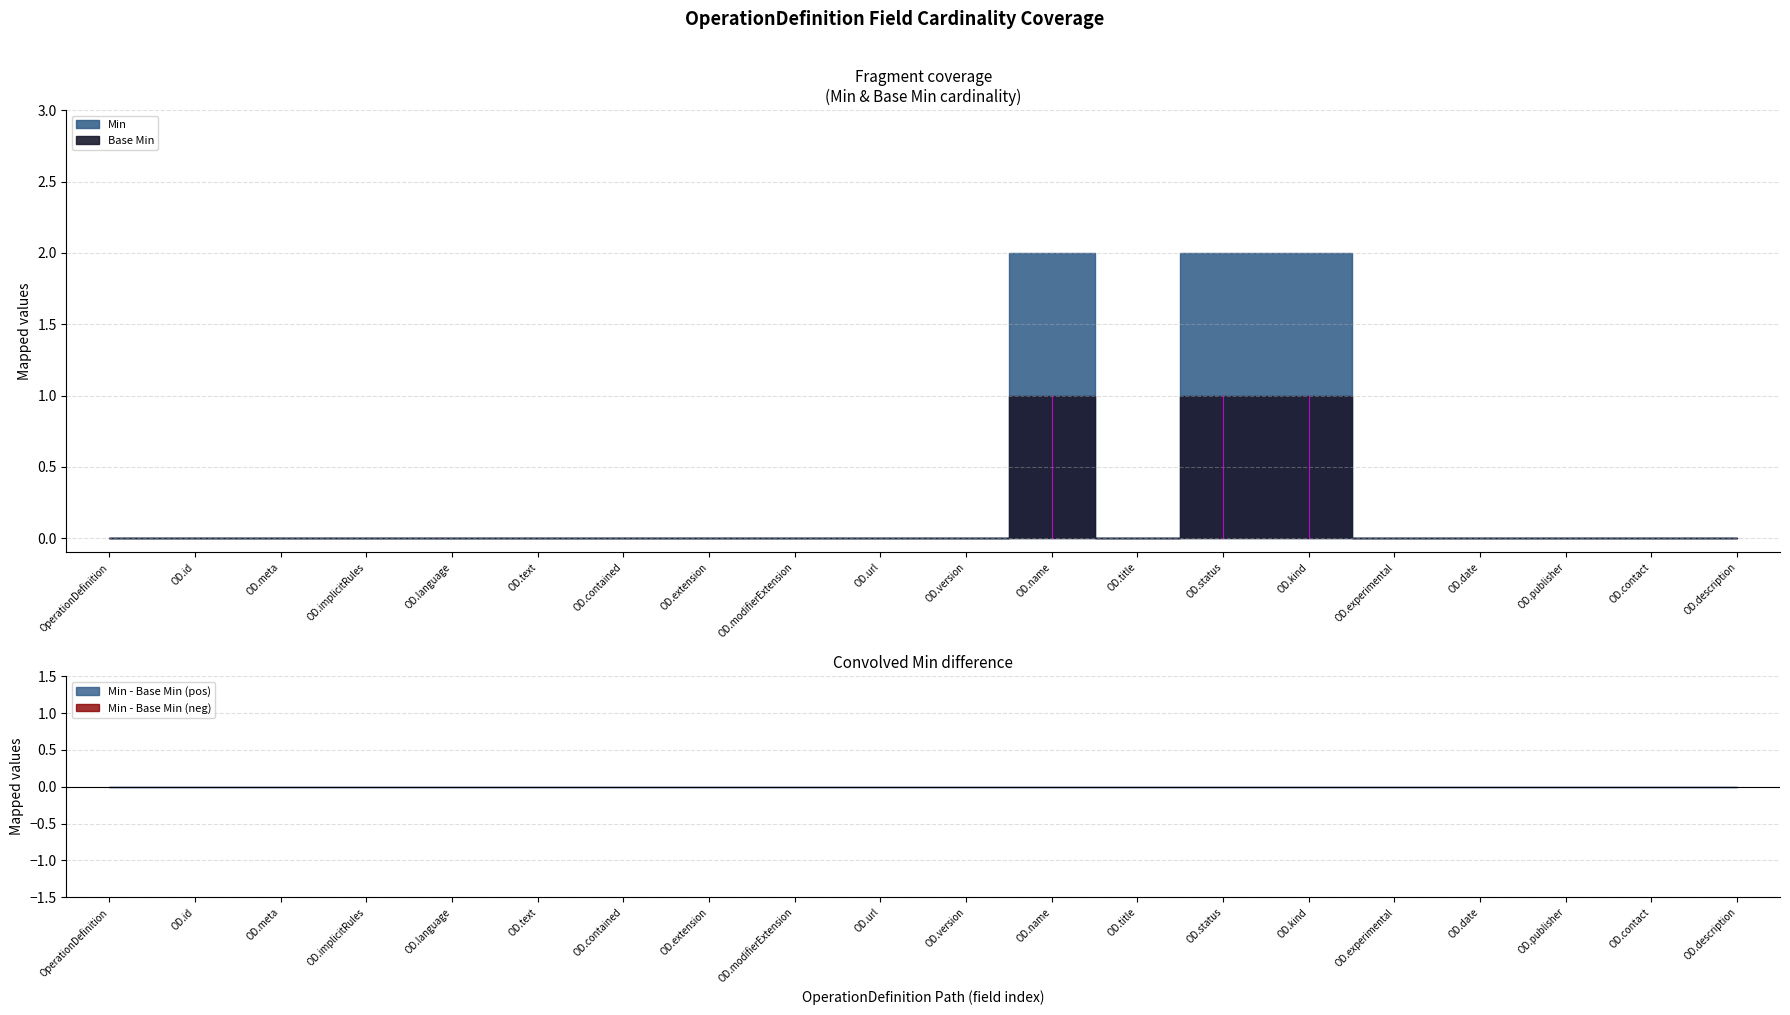

True or false: Min and Base Min intersect in this chart.

False